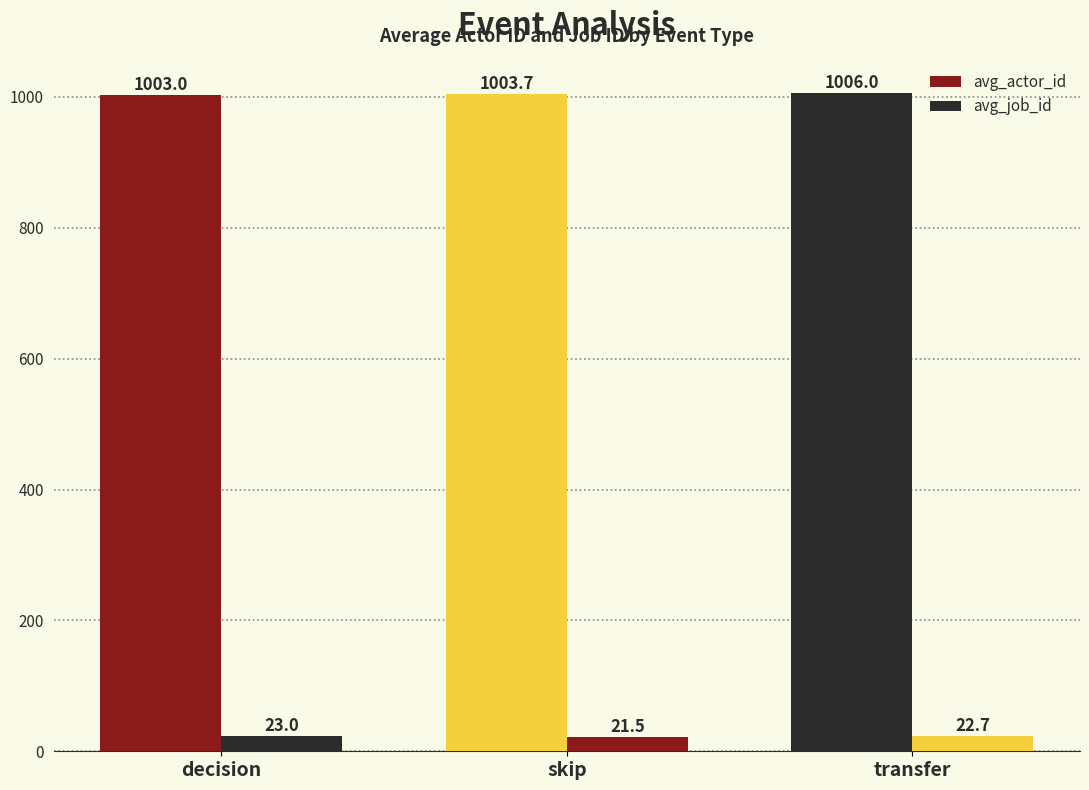

What is the difference between the highest and lowest values at skip?

982.2